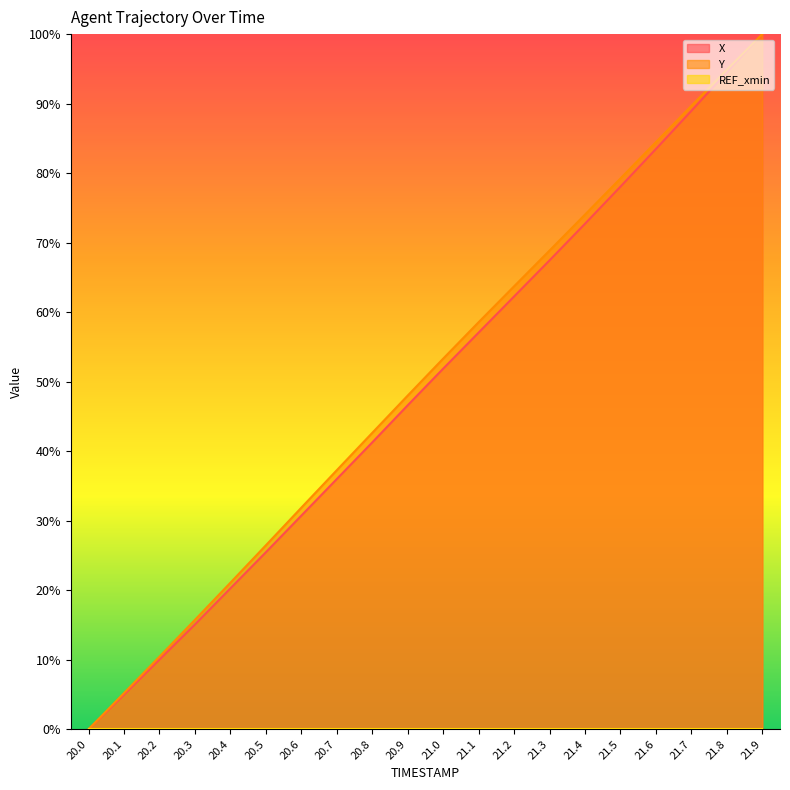

Rank the categories by Y value from lowest to highest.

20.0, 20.1, 20.2, 20.3, 20.4, 20.5, 20.6, 20.7, 20.8, 20.9, 21.0, 21.1, 21.2, 21.3, 21.4, 21.5, 21.6, 21.7, 21.8, 21.9